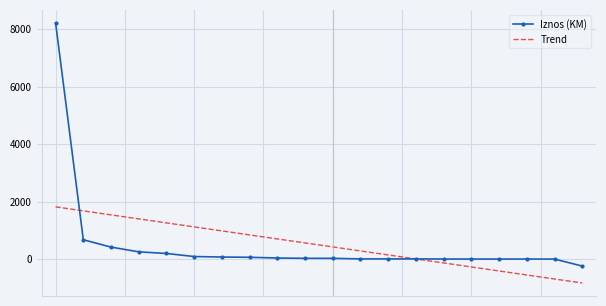

What is the minimum value for Iznos (KM)?

-239.9